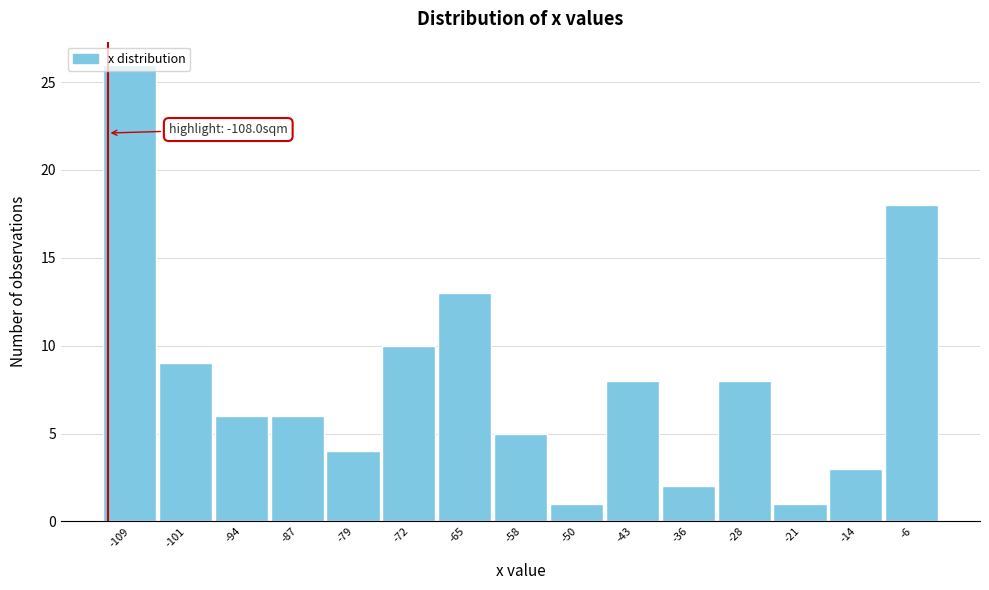

What is the difference between the values at -65 and -109?

13